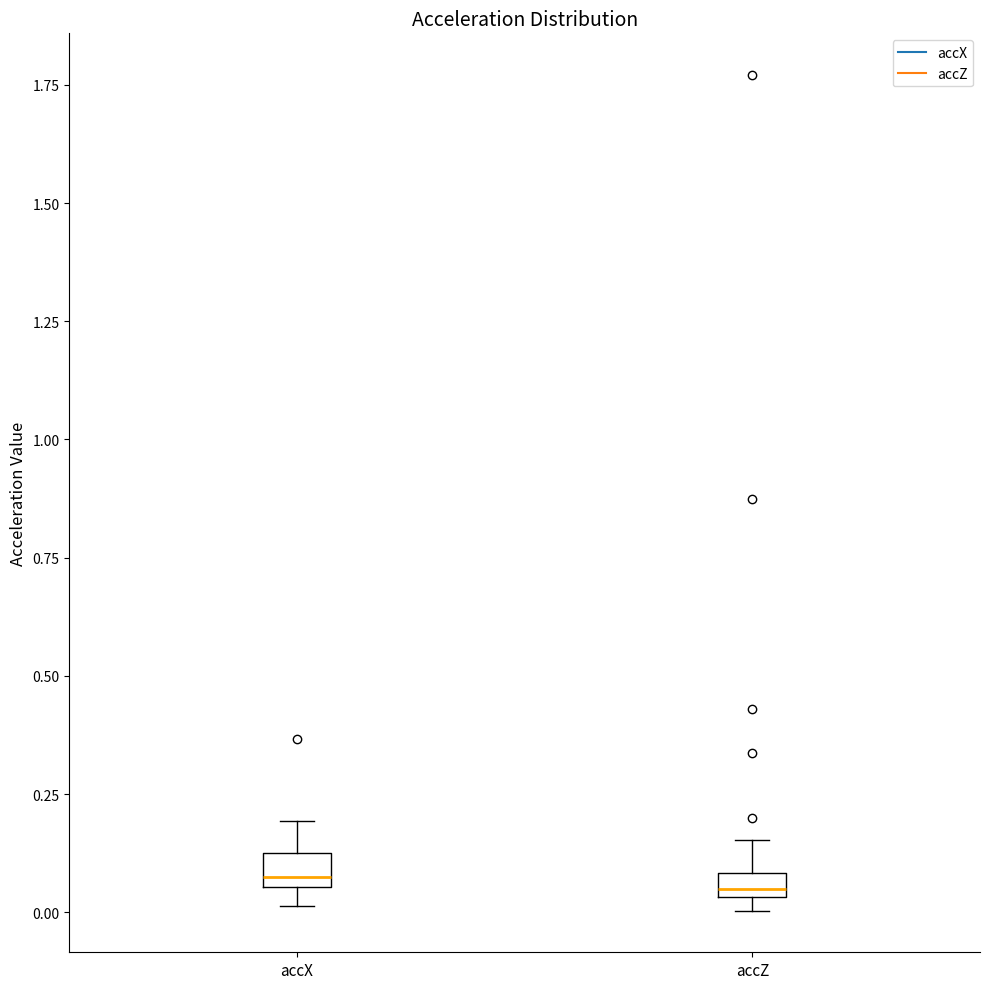

Where does the upper whisker of the box for accX end on the y-axis? The values are not printed on the chart, so give them approximately, as read against the axis.

0.20